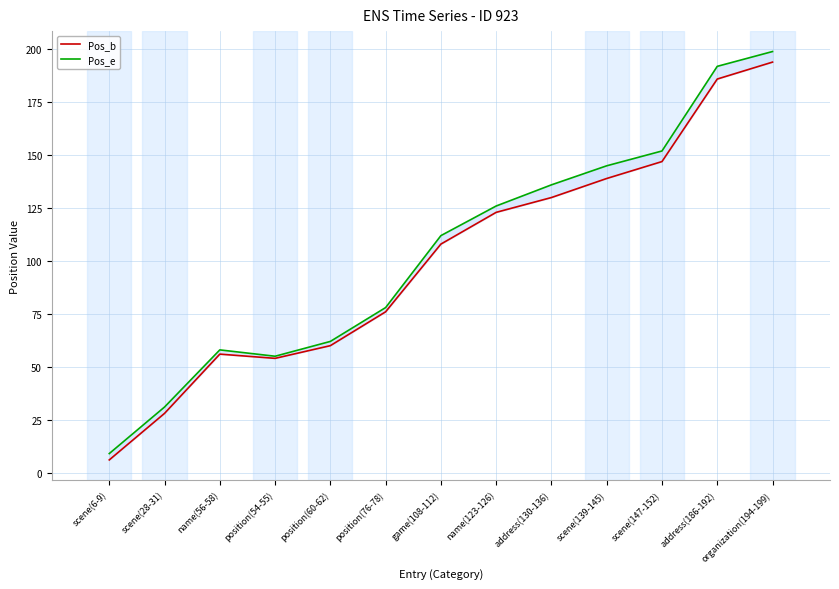

What is the difference between the second highest and minimum values in the Pos_e series?

183